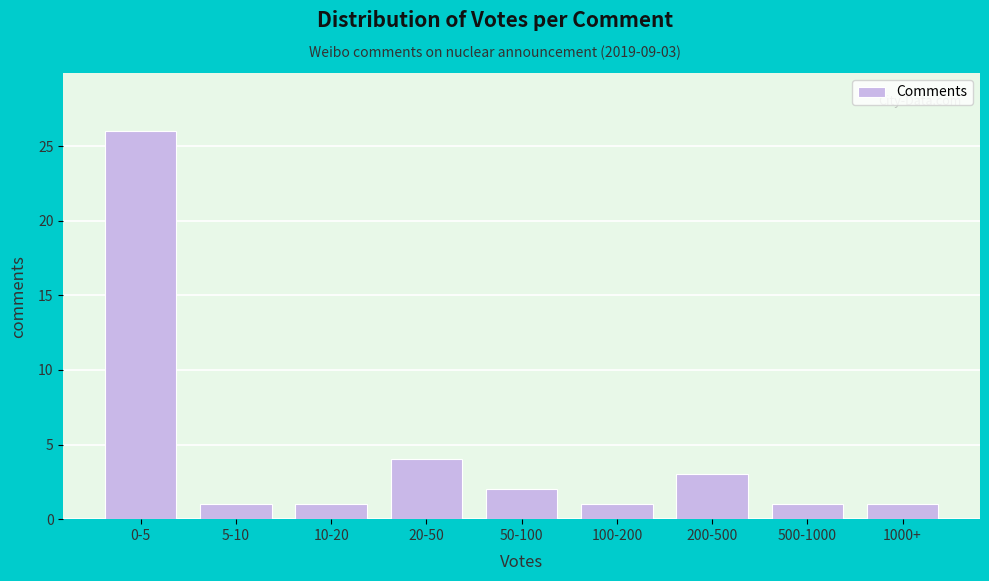

Reading left to right, list all the values displayed in this chart.

0-5=26	5-10=1	10-20=1	20-50=4	50-100=2	100-200=1	200-500=3	500-1000=1	1000+=1